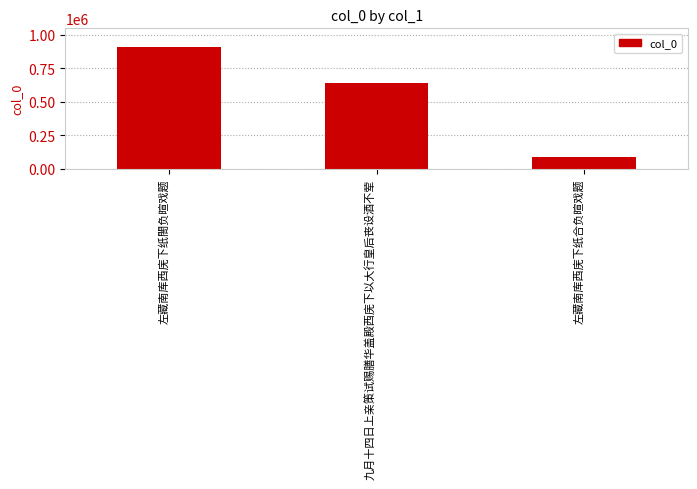

Rank the categories by value from lowest to highest.

左藏南库西庑下纸合负暄戏题, 九月十四日上亲策试赐膳华盖殿西庑下以大行皇后丧设酒不荤, 左藏南库西庑下纸閤负暄戏题